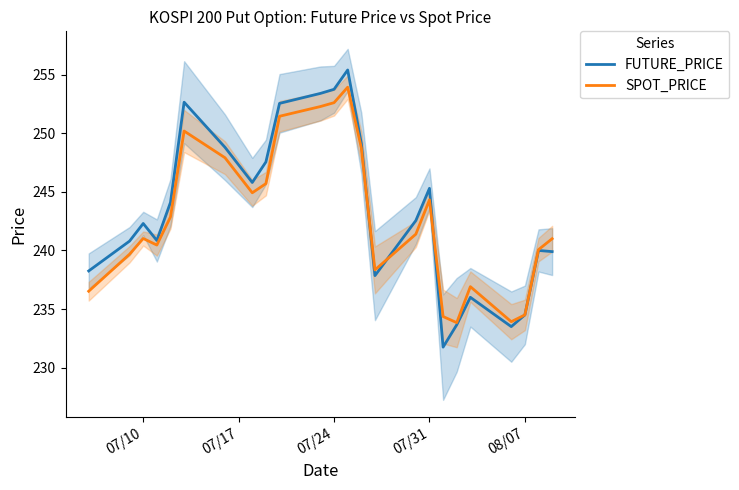

How many values in the FUTURE_PRICE series exceed 242?

13